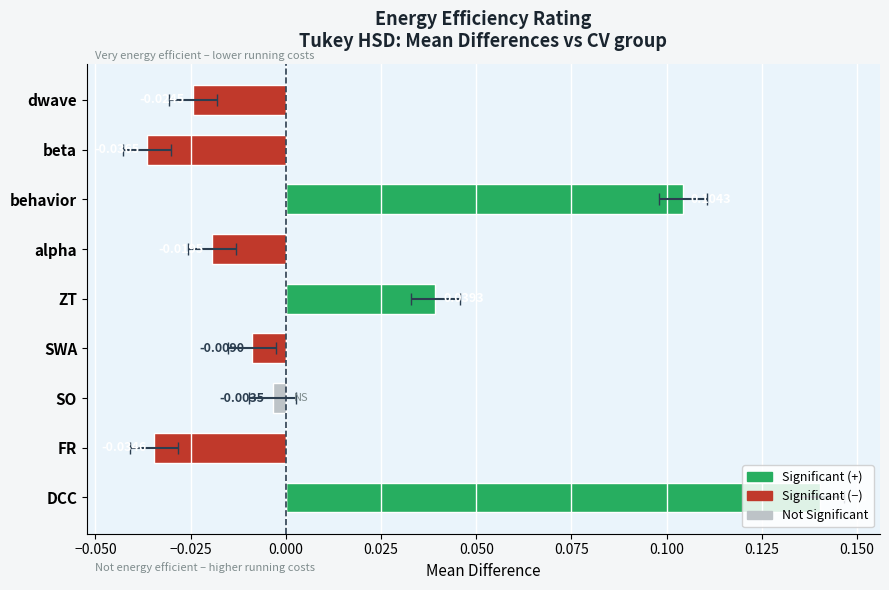

The chart shows a value of -0.0 at SWA. True or false?

True